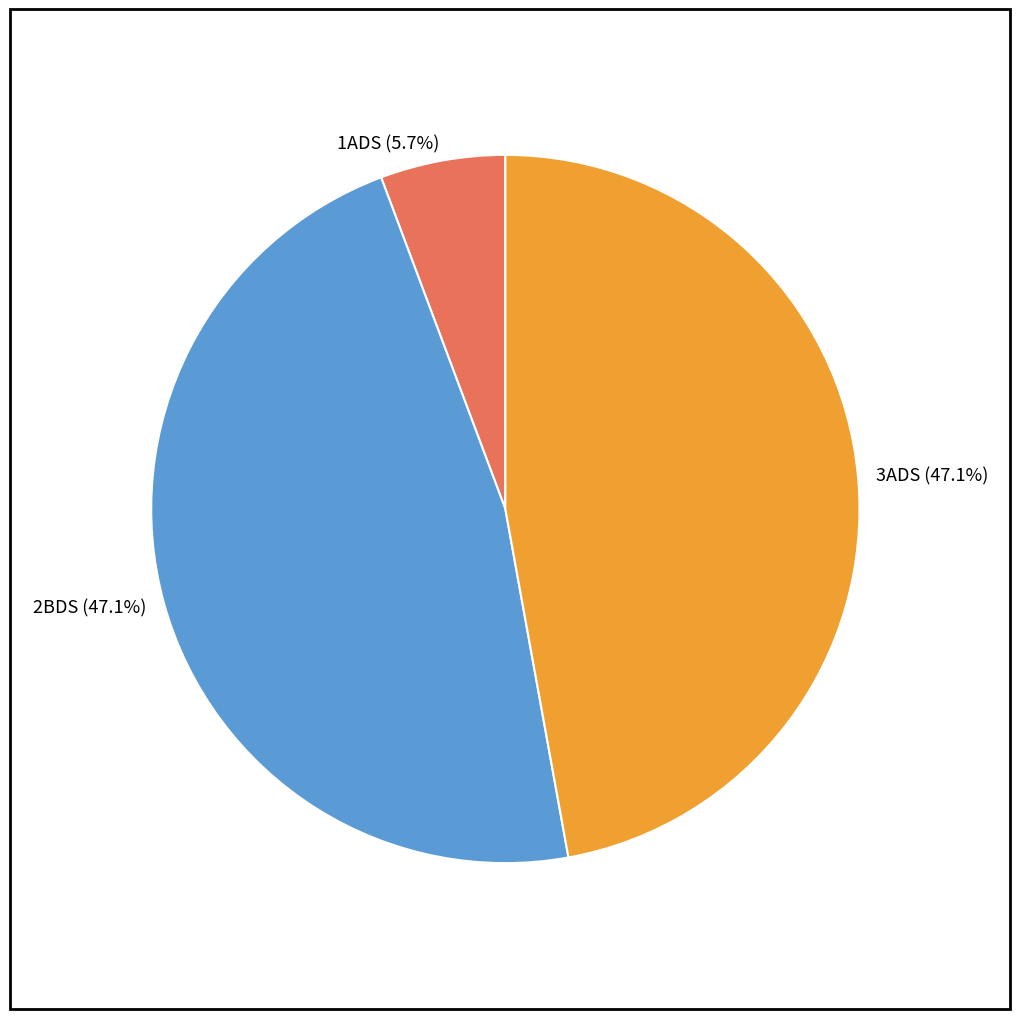

Does 1ADS represent more than half of the total?

No